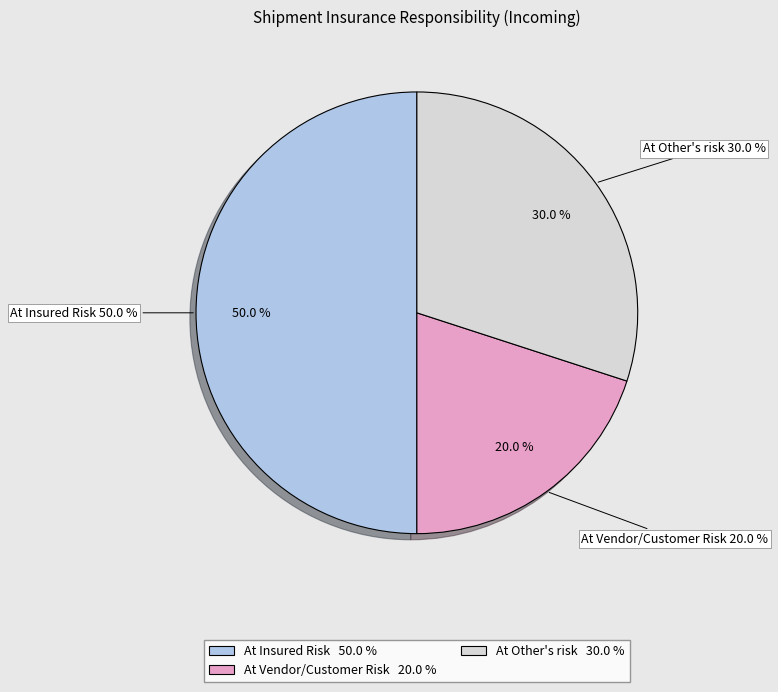

The At Other's risk slice represents 30% of the pie. True or false?

True